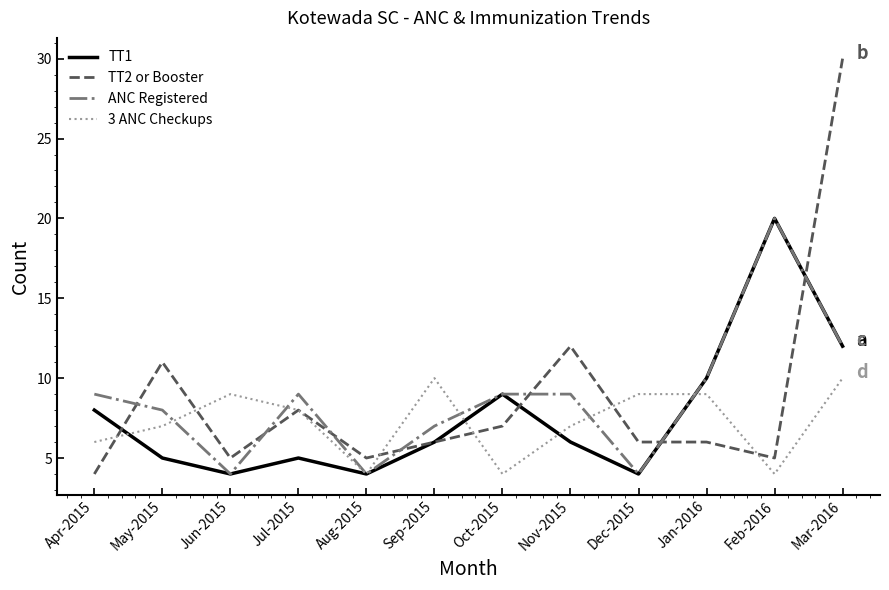

Which series has the largest range (max minus min)?

TT2 or Booster